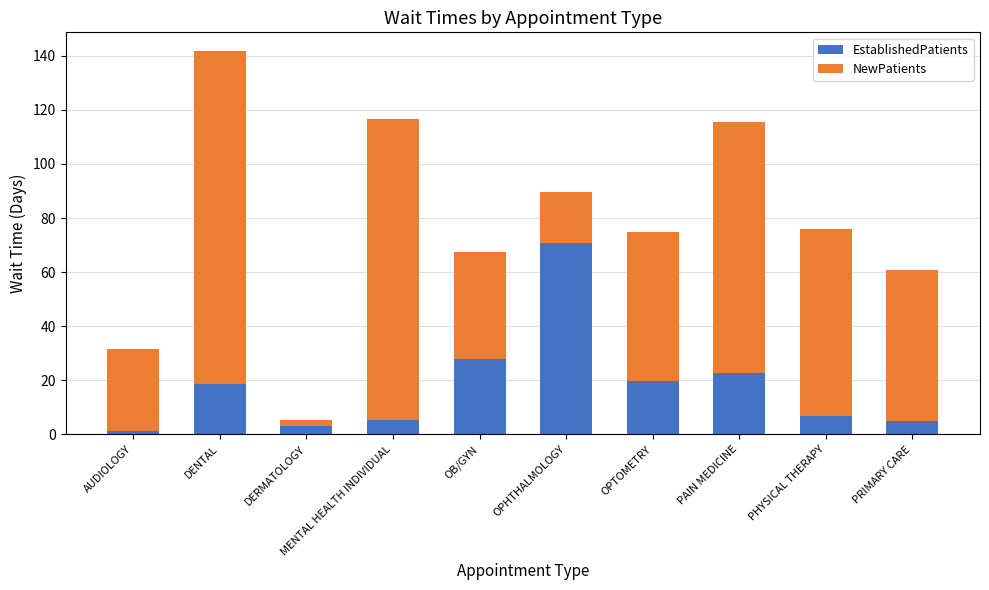

Are the bars grouped side by side (vs. stacked)?

No